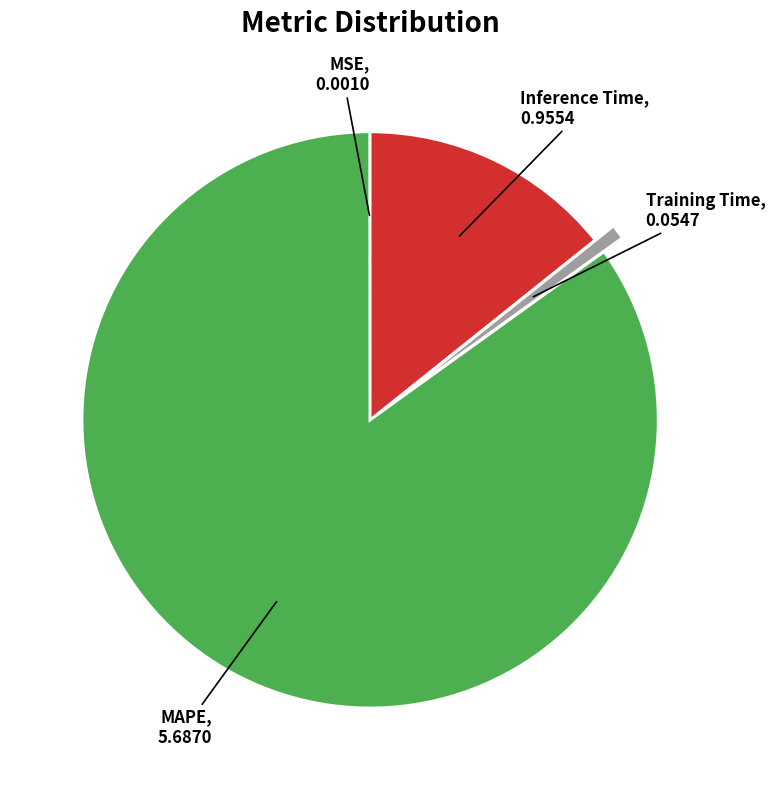

Combined, do Training Time and Inference Time account for over 50%?

No